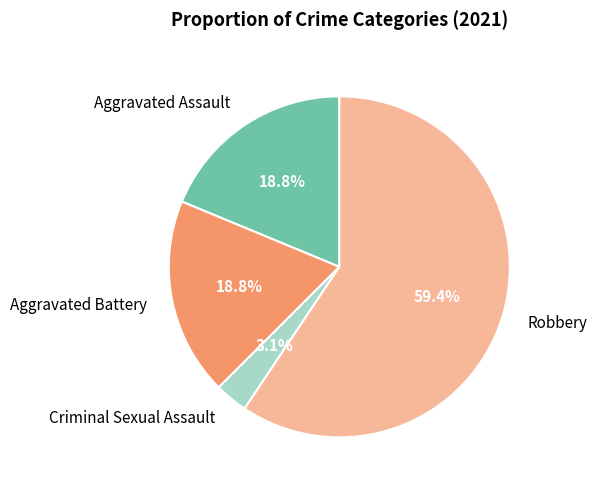

Is Robbery the majority of the pie?

Yes